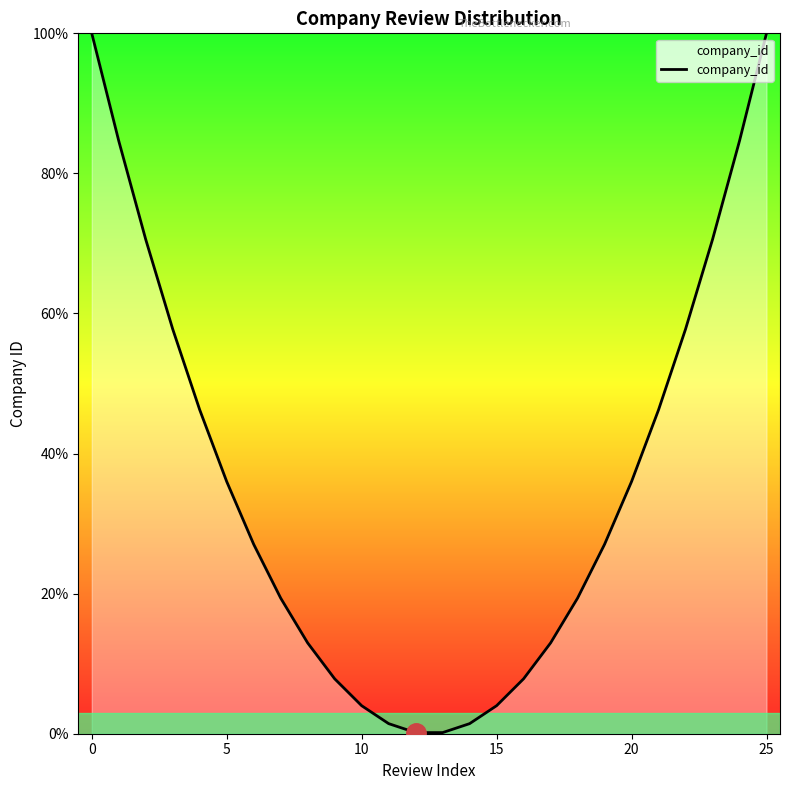

What is the maximum value shown in the chart?

100.0